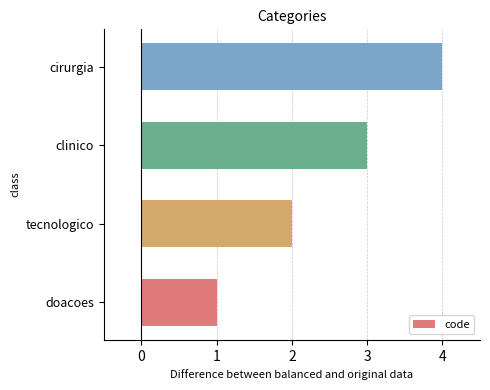

List the labels in order of value, largest first.

cirurgia, clinico, tecnologico, doacoes